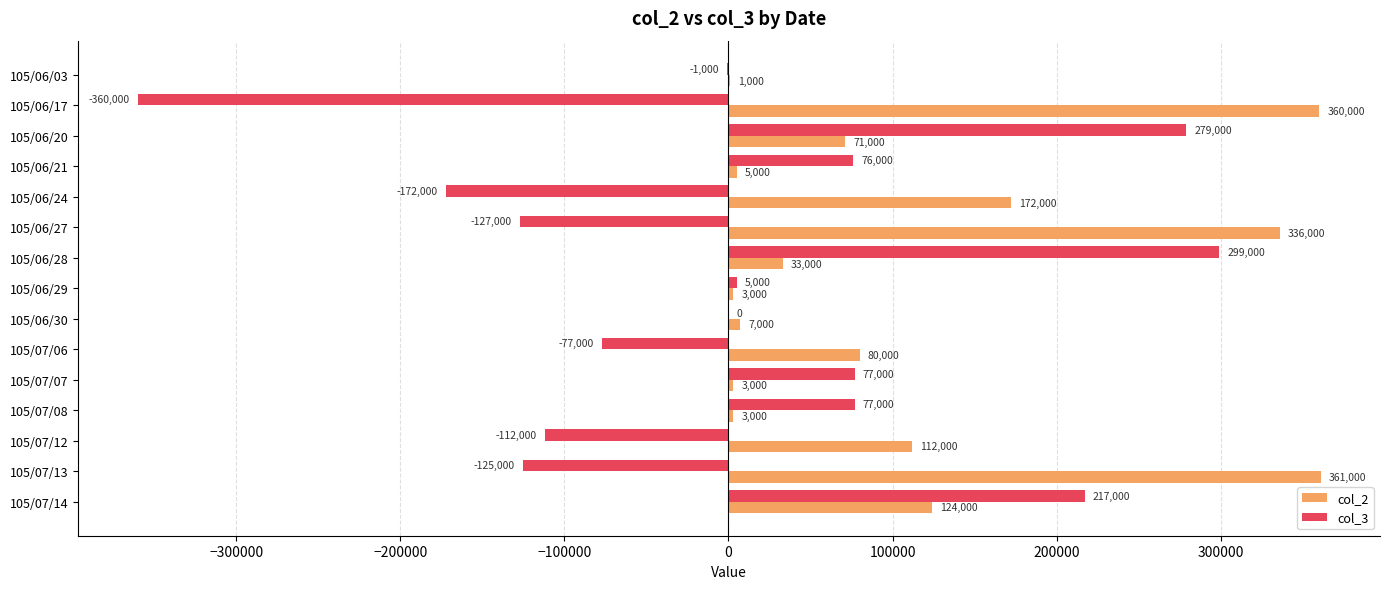

What is the total value across all series at 105/06/21?

81000